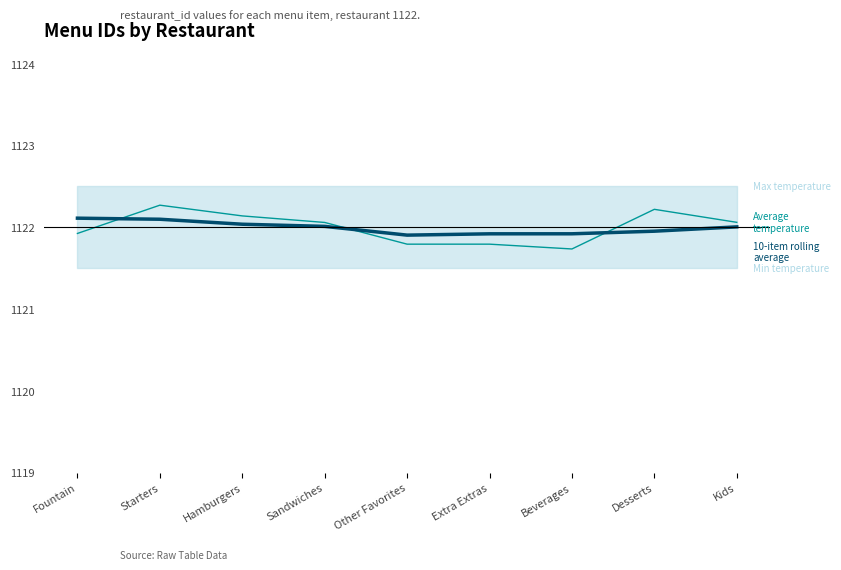

The value of 10-item rolling average at Extra Extras is 480.8. True or false?

False